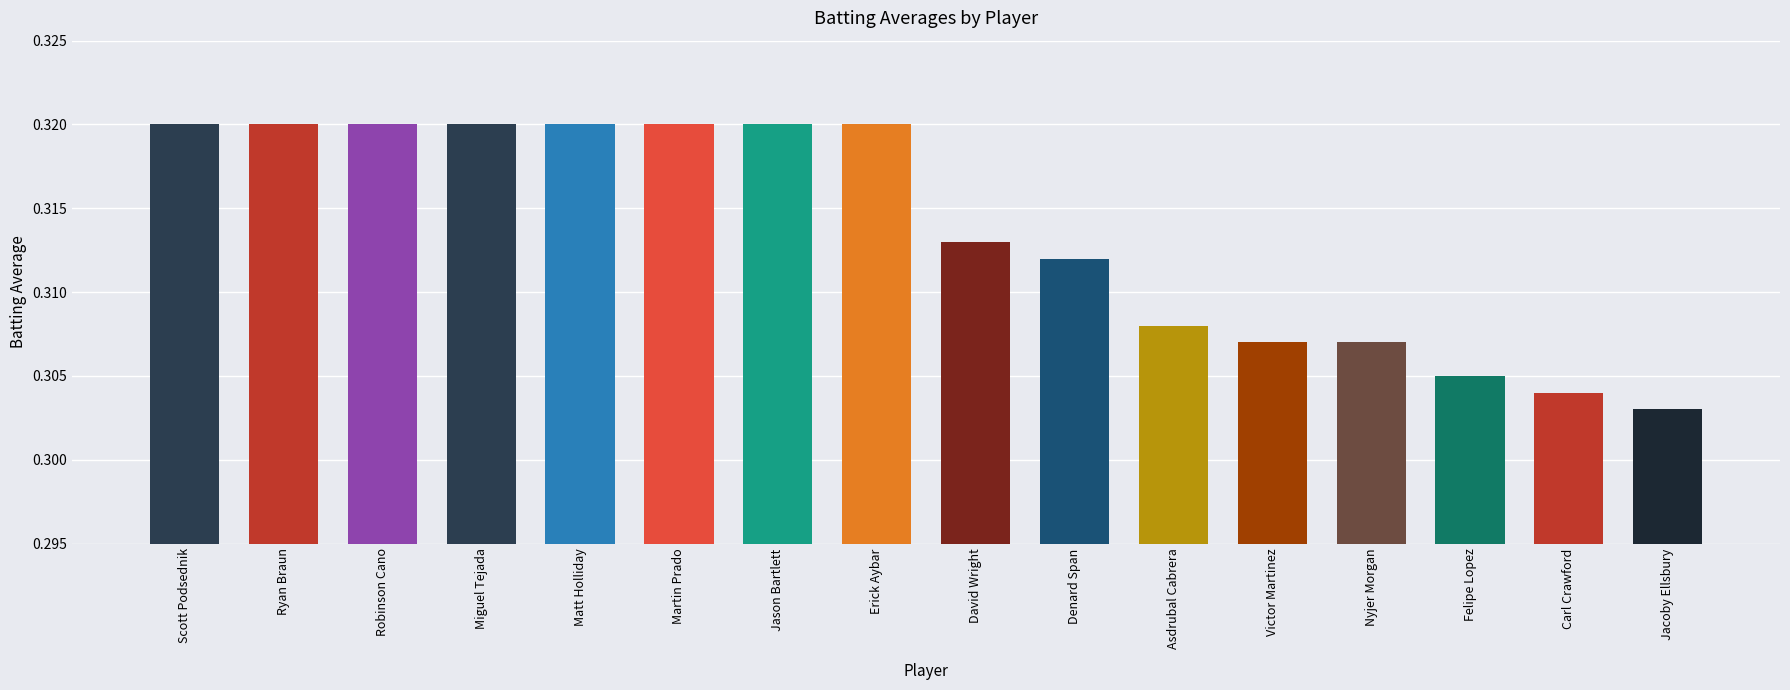

True or false: the data shows 0.5 at Matt Holliday.

False